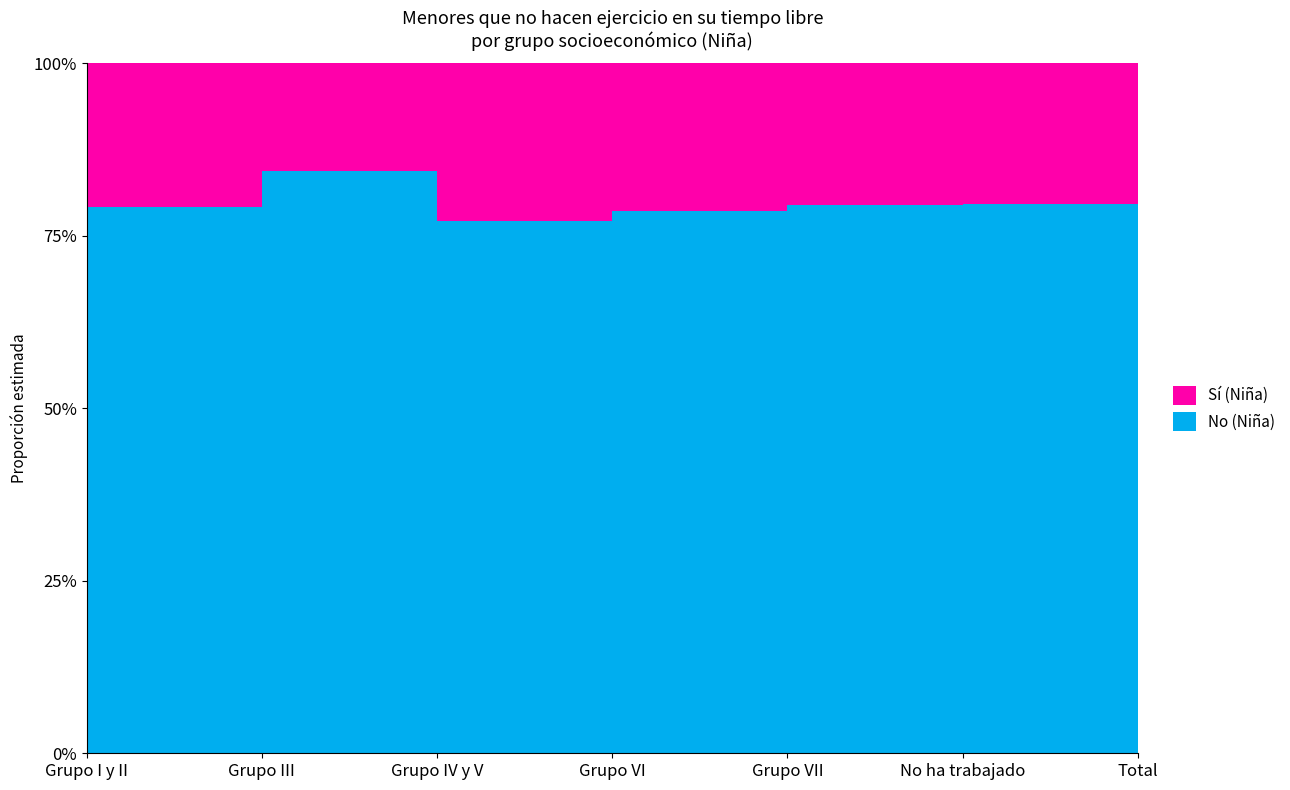

Reading left to right, list all the values displayed in this chart.

No (Niña): Grupo I y II=0.8	Grupo III=0.8	Grupo IV y V=0.8	Grupo VI=0.8	Grupo VII=0.8	No ha trabajado=0.8	Total=0.8
Sí (Niña): Grupo I y II=0.2	Grupo III=0.2	Grupo IV y V=0.2	Grupo VI=0.2	Grupo VII=0.2	No ha trabajado=0.2	Total=0.2